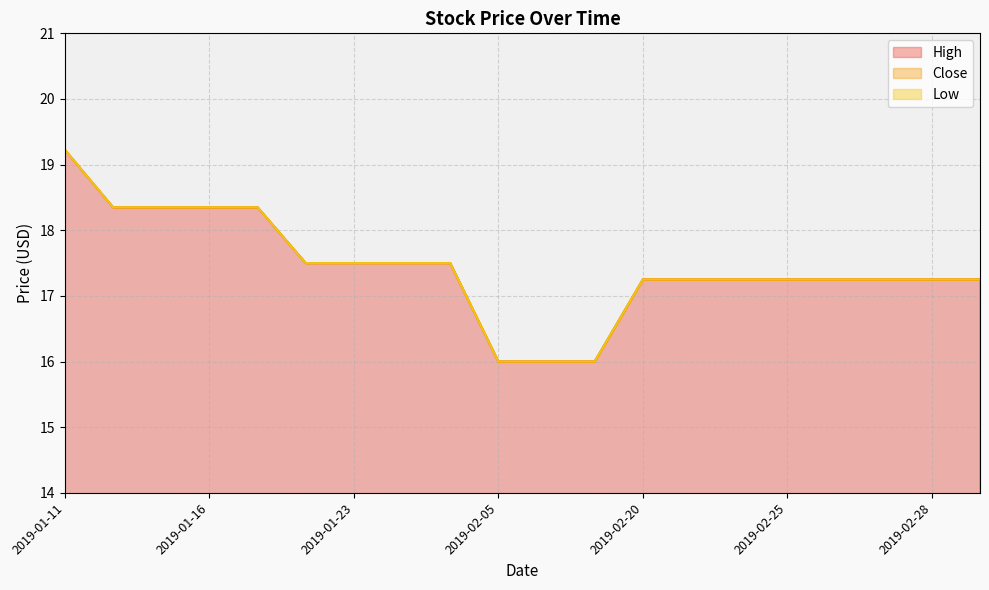

At which category is the sum across all series the highest?

2019-01-11